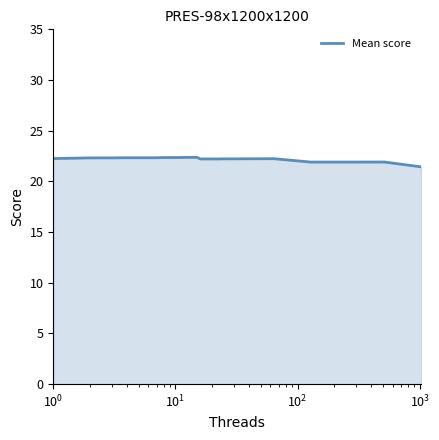

What is the difference between the maximum and minimum values?

0.9